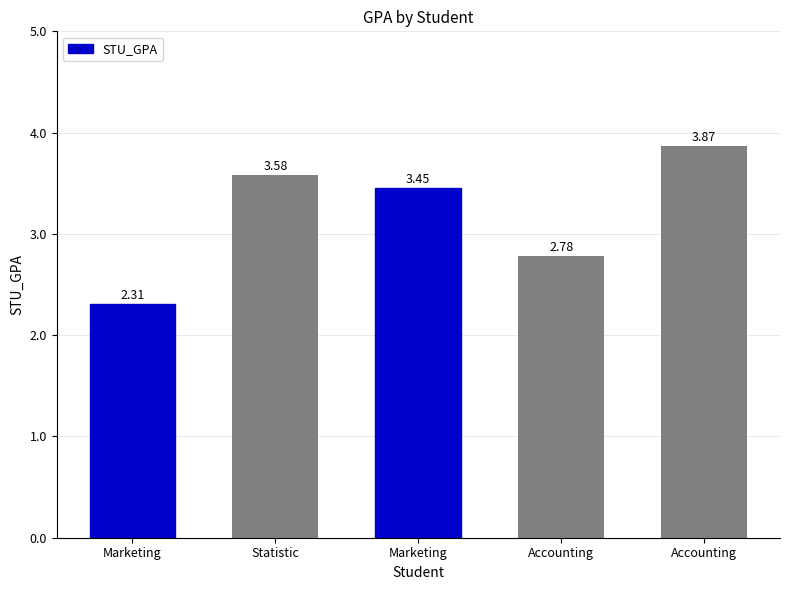

What is the value of the 5th bar from the left?

2.8